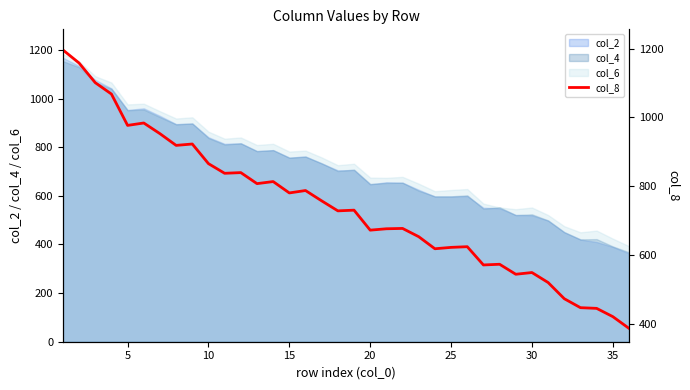

Reading left to right, list all the values displayed in this chart.

1196	1158	1101	1068	977	984	953	919	923	866	838	840	808	814	781	788	758	729	731	673	677	678	654	619	623	625	572	574	545	550	521	474	448	446	422	388